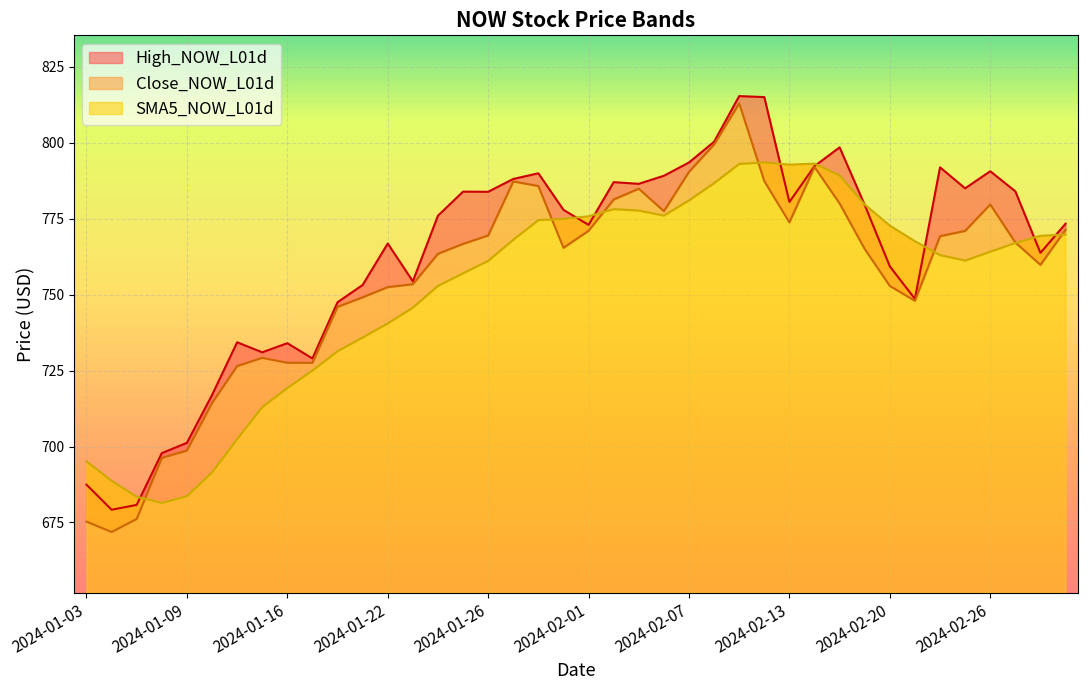

What is the label of the 21st point from the right?

2024-01-31